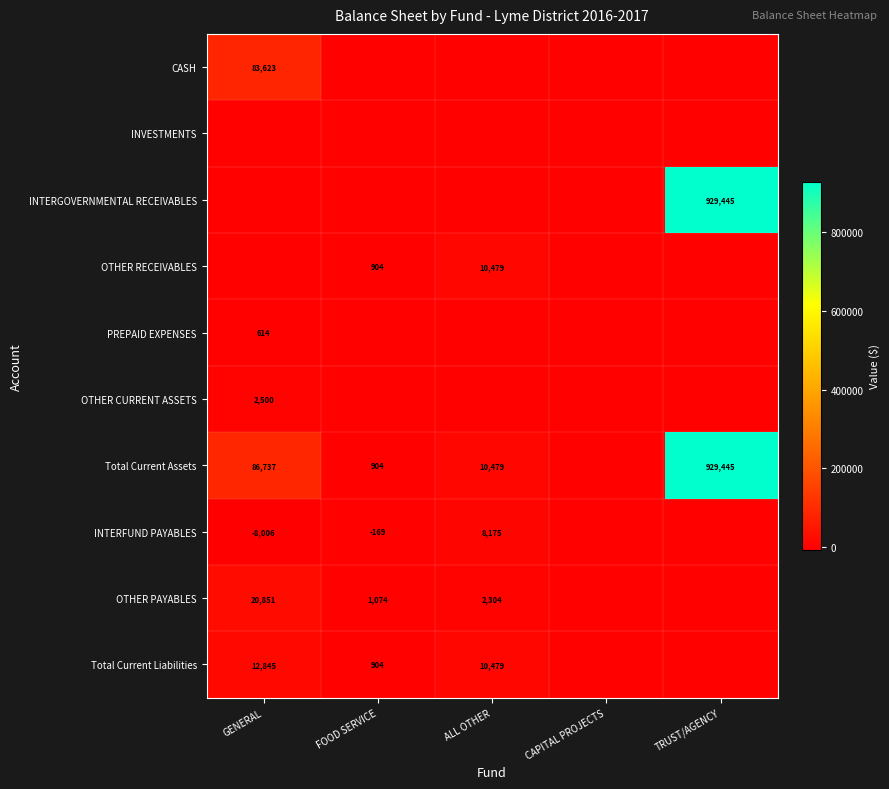

True or false: PREPAID EXPENSES has a value of 614 at GENERAL.

True